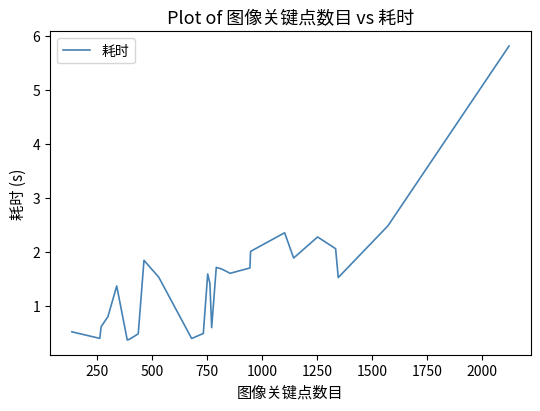

What is the difference between the maximum and minimum values?

5.4